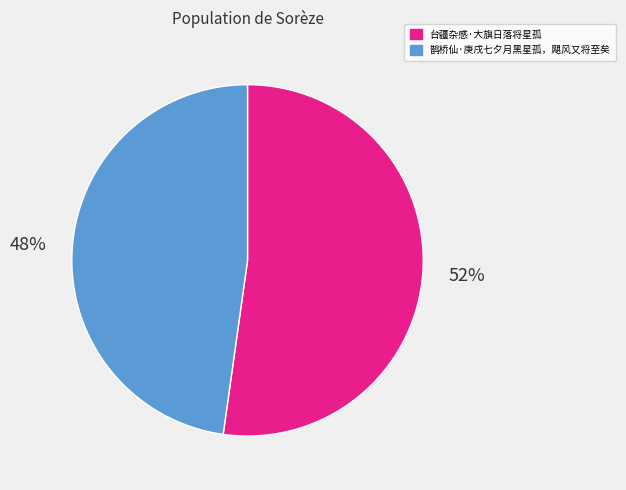

Do 台疆杂感·大旗日落将星孤 and 鹊桥仙·庚戌七夕月黑星孤，飓风又将至矣 together represent more than half of the pie?

Yes